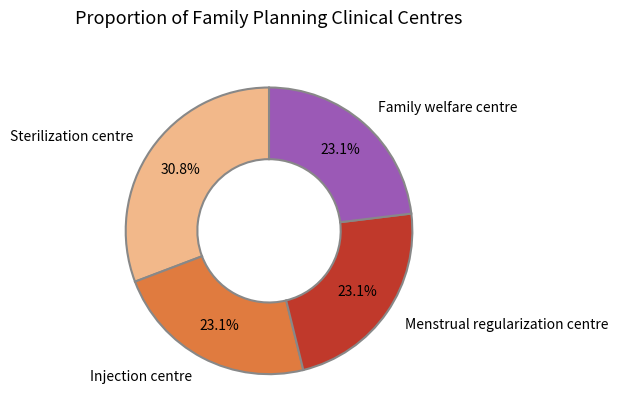

What is the total percentage of Injection centre and Menstrual regularization centre?

46.2%